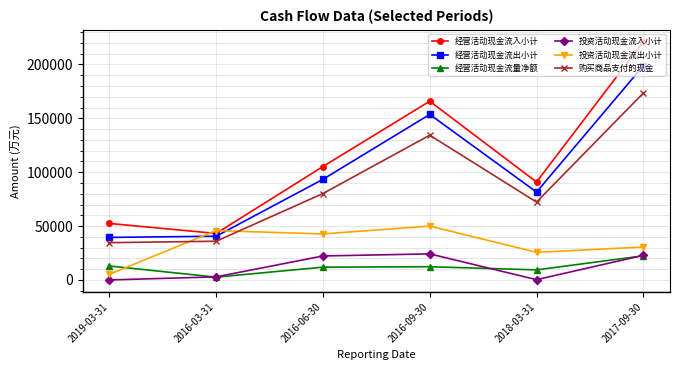

True or false: 经营活动现金流入小计 and 投资活动现金流入小计 cross at least once.

False